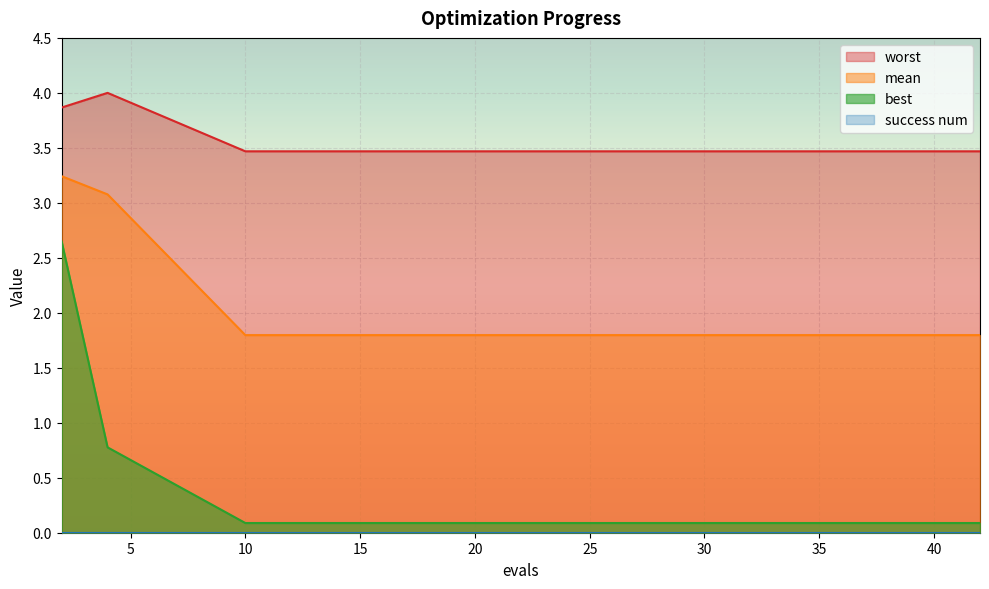

Does the chart display data point markers on the line(s)?

No